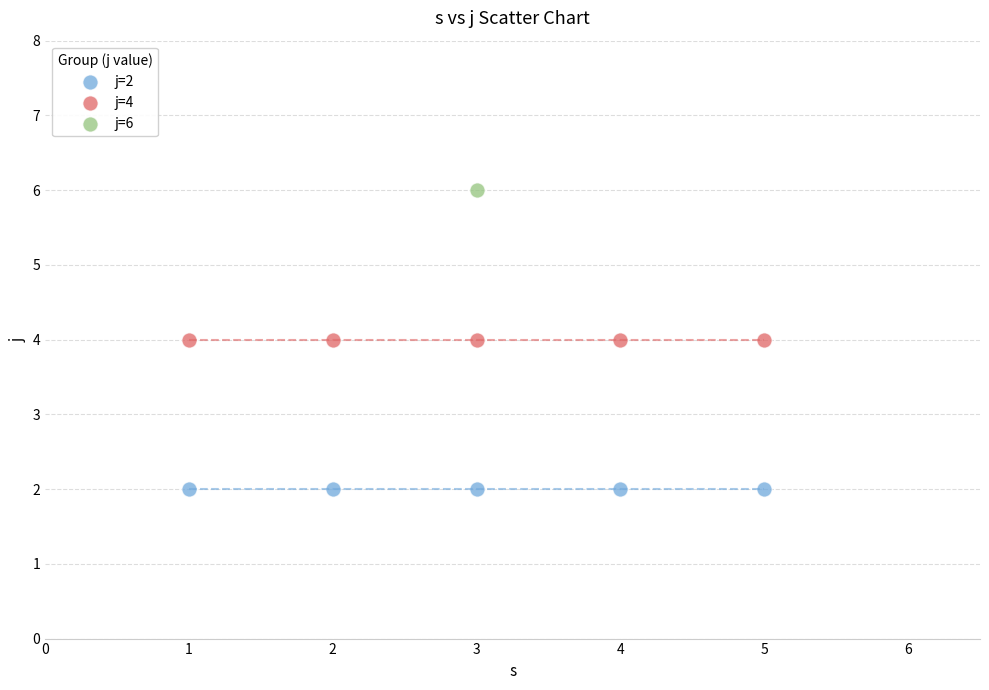

Which series contains the lowest Y value?

j=2